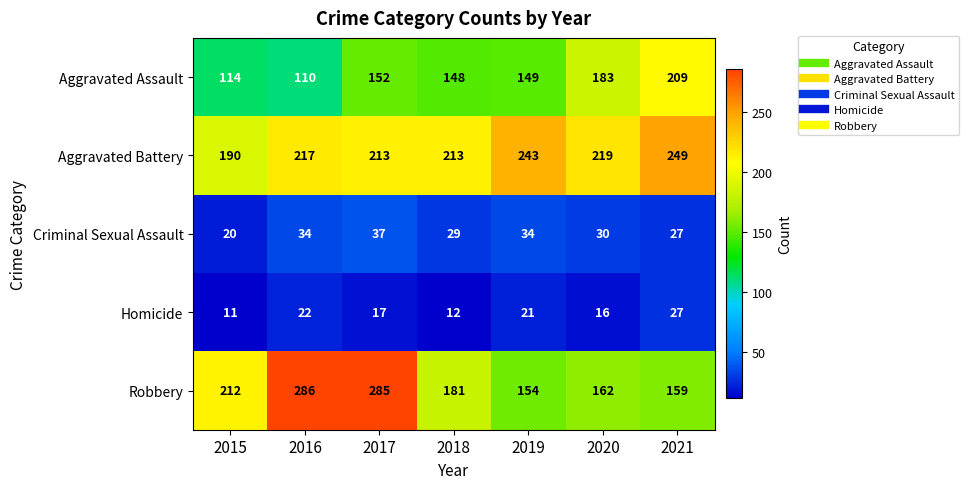

Which series changed the most between 2020 and 2021?

Aggravated Battery